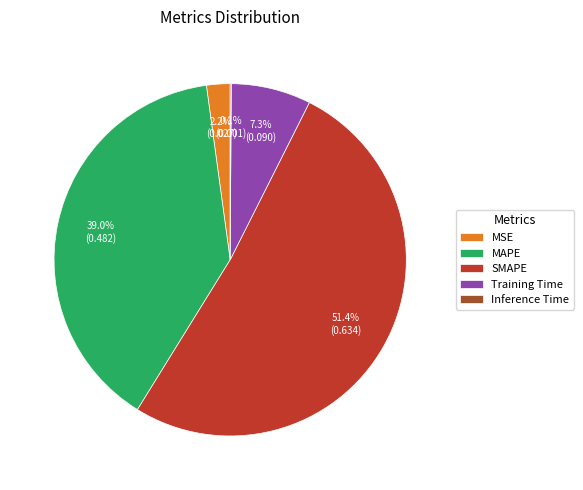

Which category has the biggest portion of the pie?

SMAPE